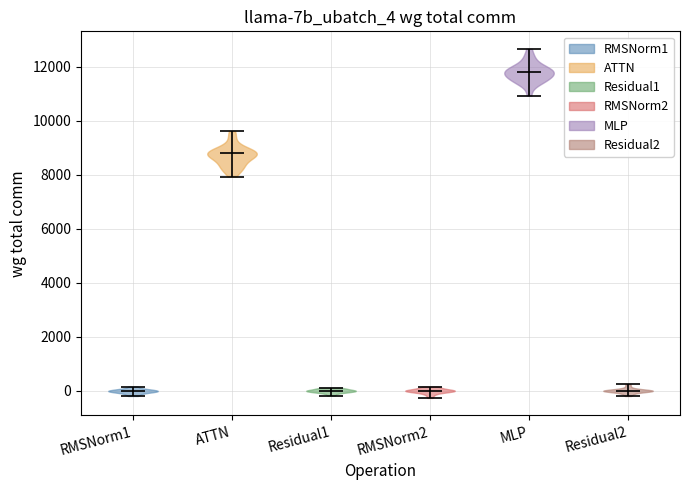

What is the highest point the violin for RMSNorm1 reaches on the y-axis? The values are not printed on the chart, so give them approximately, as read against the axis.

200